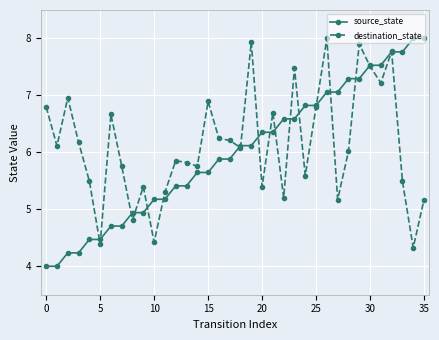

True or false: destination_state has more than 2 interior local peaks.

True